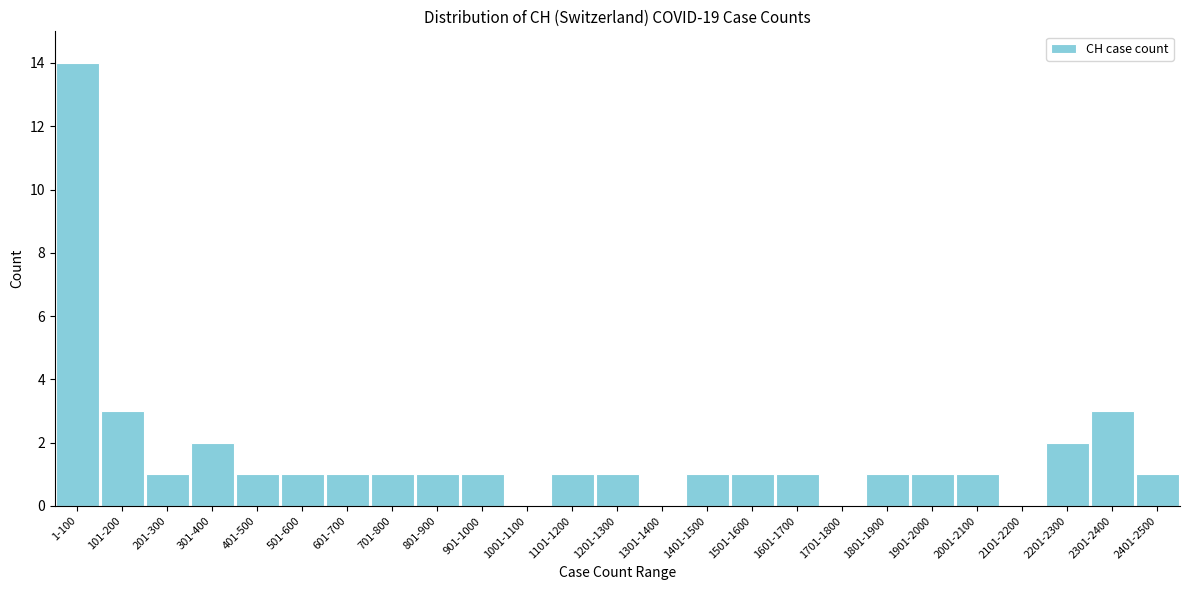

Reading right to left, extract all data points from this chart.

2401-2500=1	2301-2400=3	2201-2300=2	2101-2200=0	2001-2100=1	1901-2000=1	1801-1900=1	1701-1800=0	1601-1700=1	1501-1600=1	1401-1500=1	1301-1400=0	1201-1300=1	1101-1200=1	1001-1100=0	901-1000=1	801-900=1	701-800=1	601-700=1	501-600=1	401-500=1	301-400=2	201-300=1	101-200=3	1-100=14